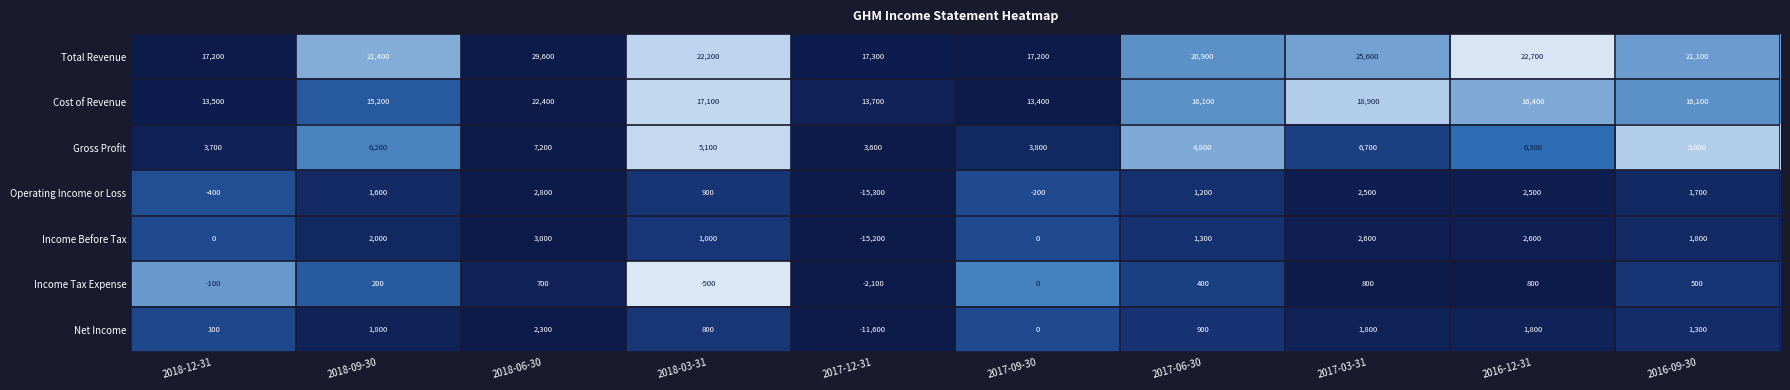

What is the total value across all series at 2018-03-31?

46600